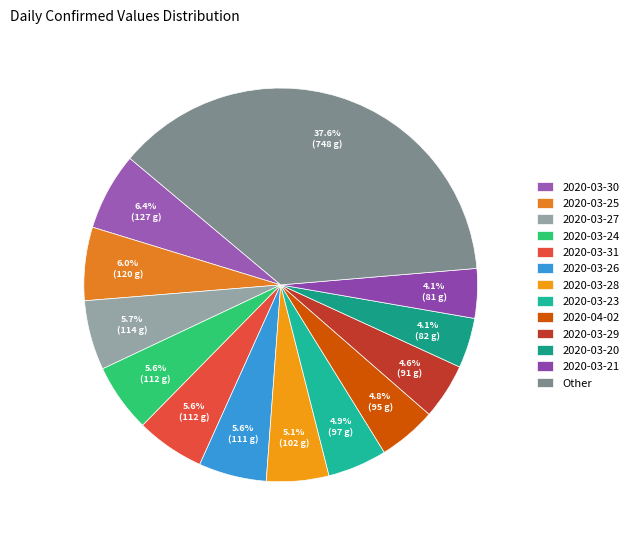

True or false: 2020-03-25 accounts for 6% of the total.

True